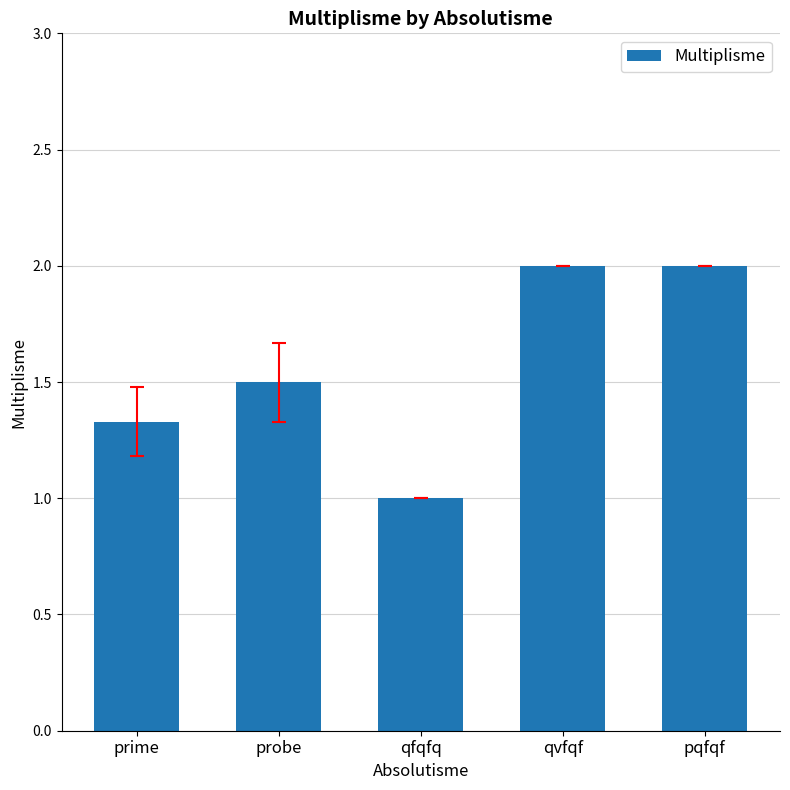

What position from the left is prime?

1